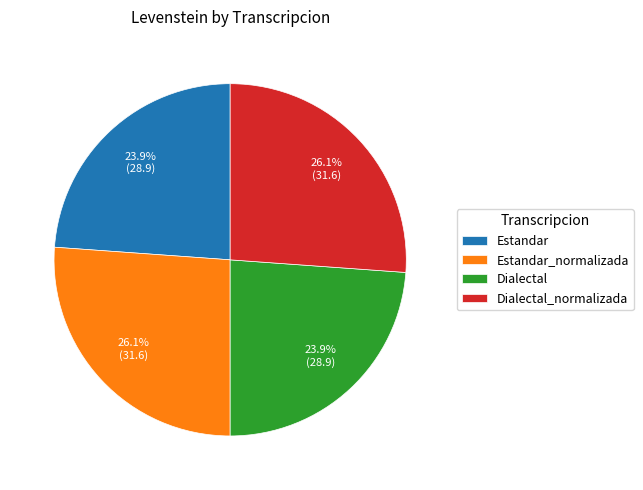

To the nearest percent, what is the combined percentage of Estandar and Estandar_normalizada?

50%